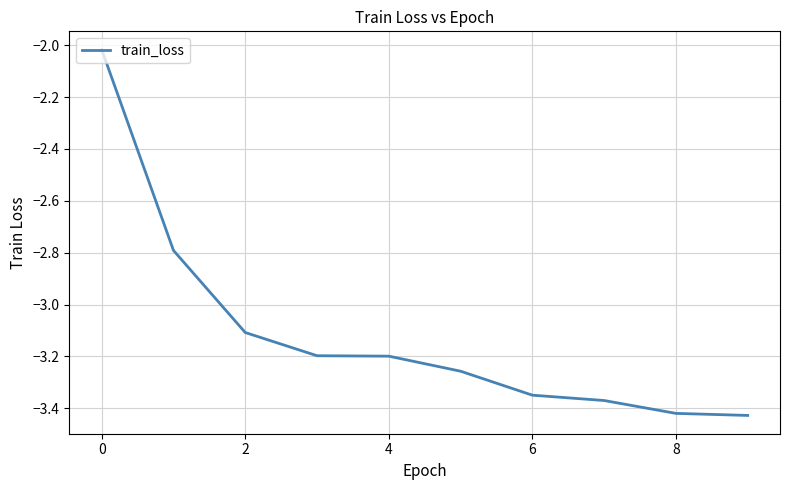

True or false: the data has more than 1 interior local peaks.

False